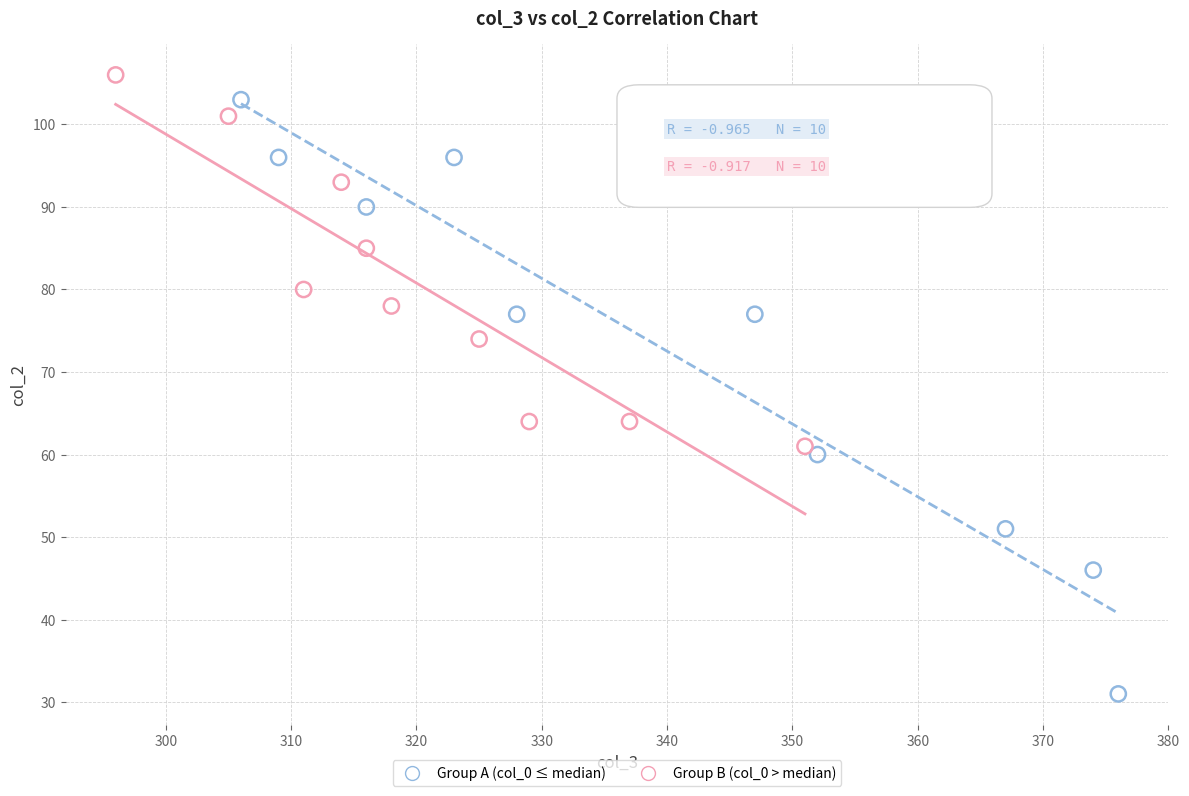

Which series has the largest Y range (max minus min)?

Group A (col_0 ≤ median)